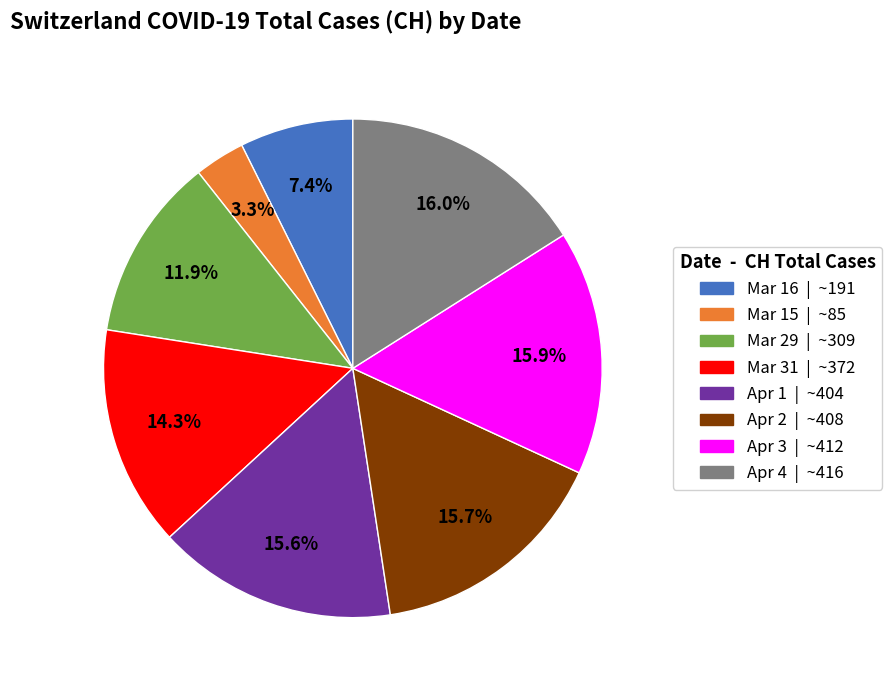

Does any single category account for the majority?

No